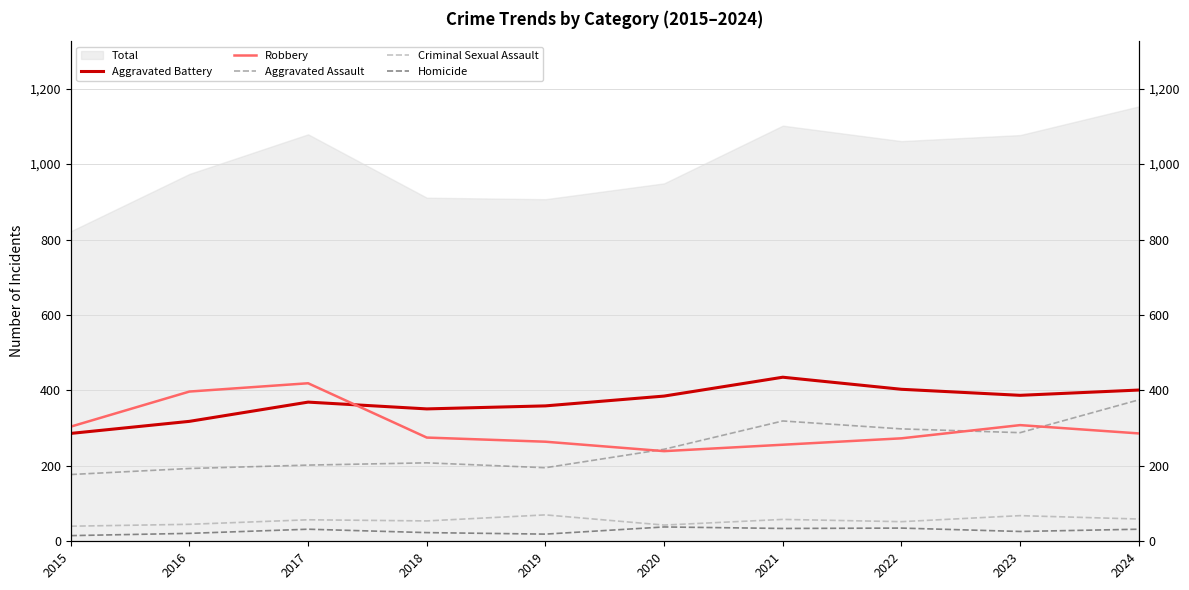

Reading left to right, transcribe all the data shown in this chart.

Aggravated Battery: 286	318	369	351	359	385	435	403	387	401
Robbery: 304	397	419	275	264	239	256	273	308	286
Aggravated Assault: 177	193	202	208	195	244	319	298	288	375
Criminal Sexual Assault: 40	45	57	54	70	43	58	52	68	59
Homicide: 15	21	32	23	19	38	34	35	26	32